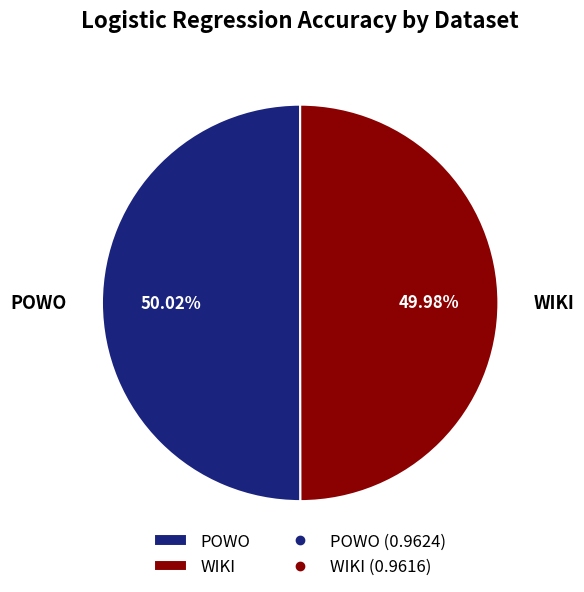

Is there a majority slice in this chart?

Yes